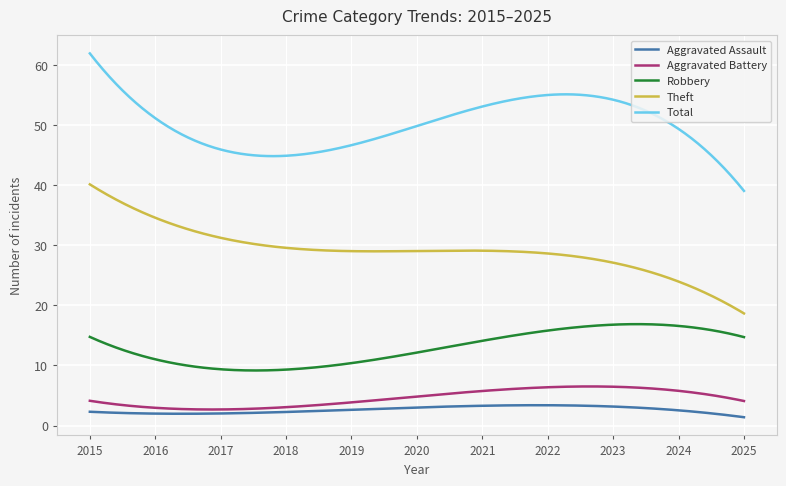

Which series has the largest total across all categories?

Total